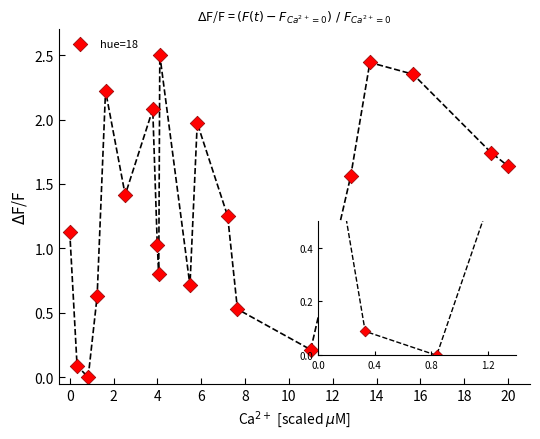

What is the range of Y values (max minus min)?

2.5